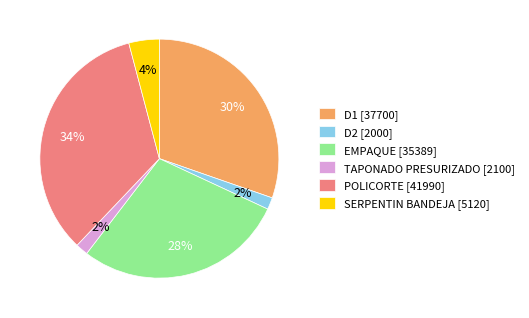

Which slice is the largest?

POLICORTE